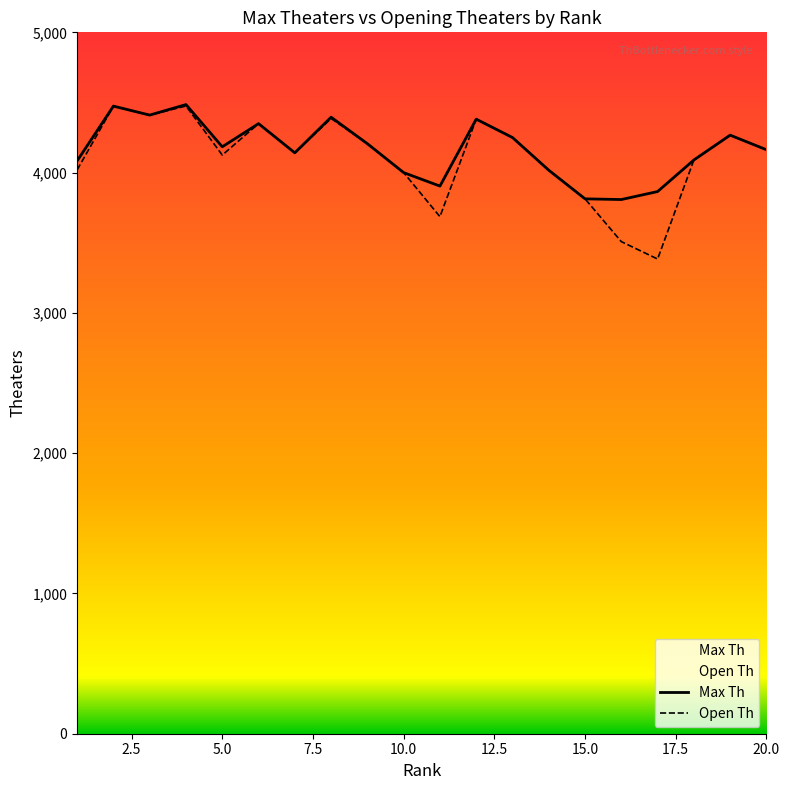

How many categories are shown in the chart?

20